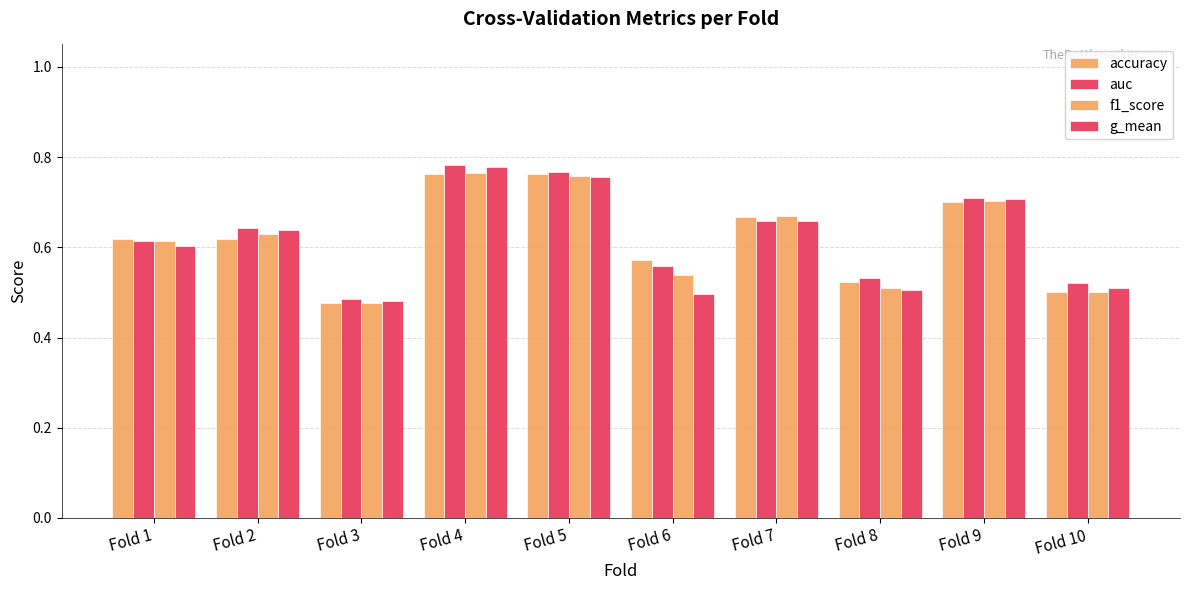

How many bars are there in total?

40